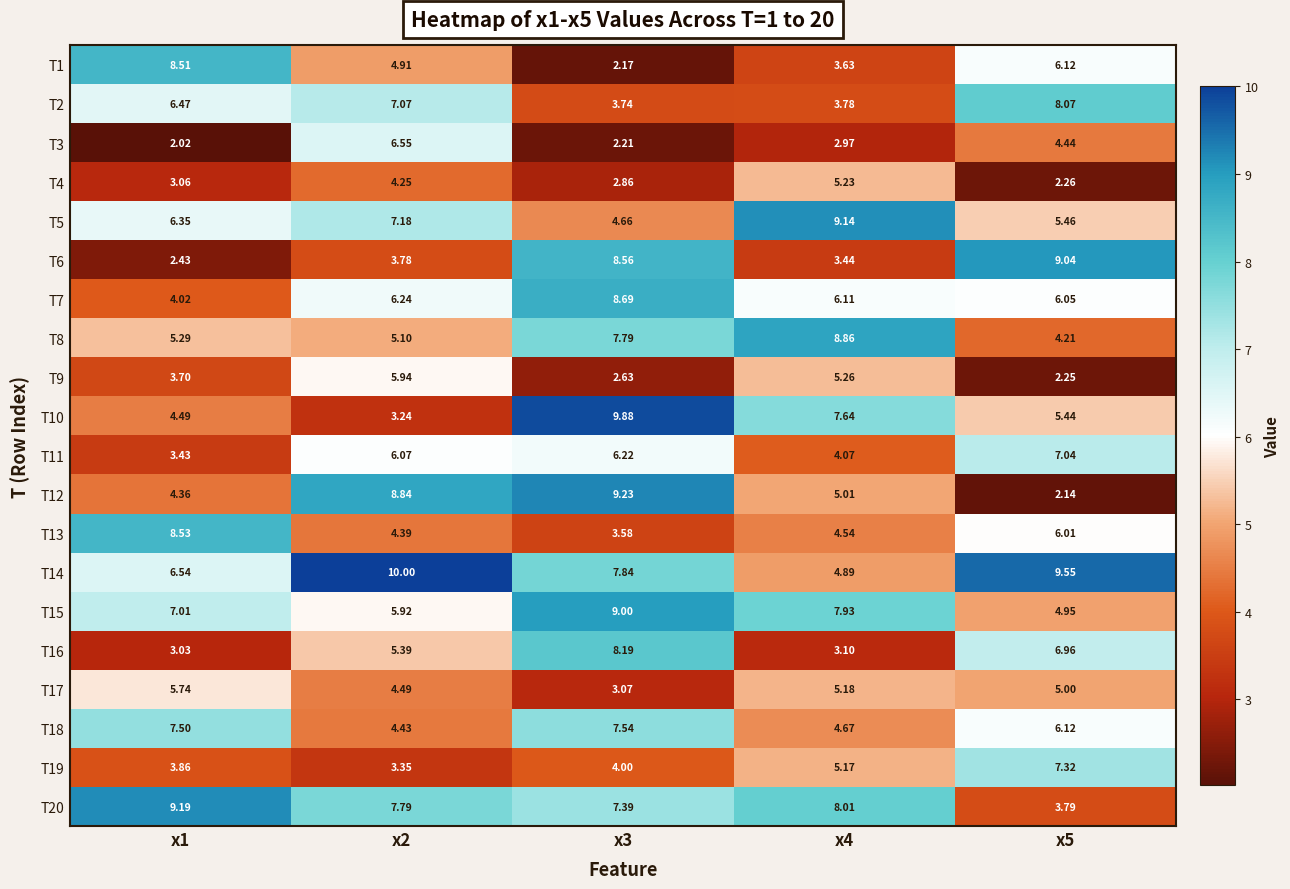

Is the value of T18 at x3 greater than the value of T2 at x2?

Yes